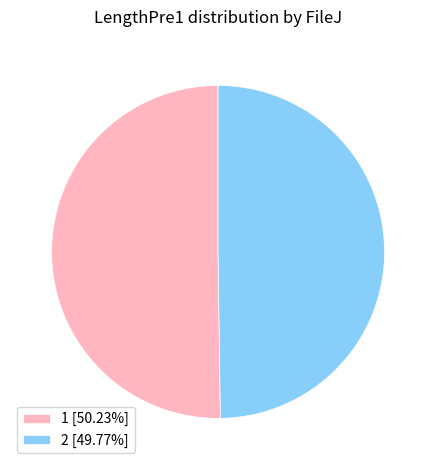

How many slices are in this pie chart?

2